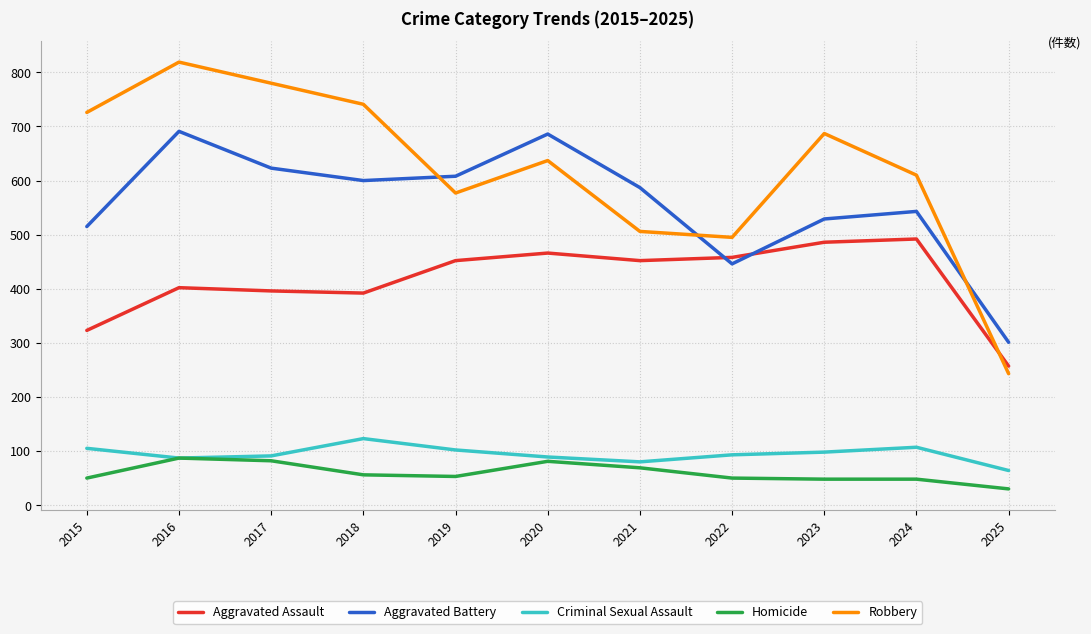

The value of Robbery at 2018 is 1102. True or false?

False